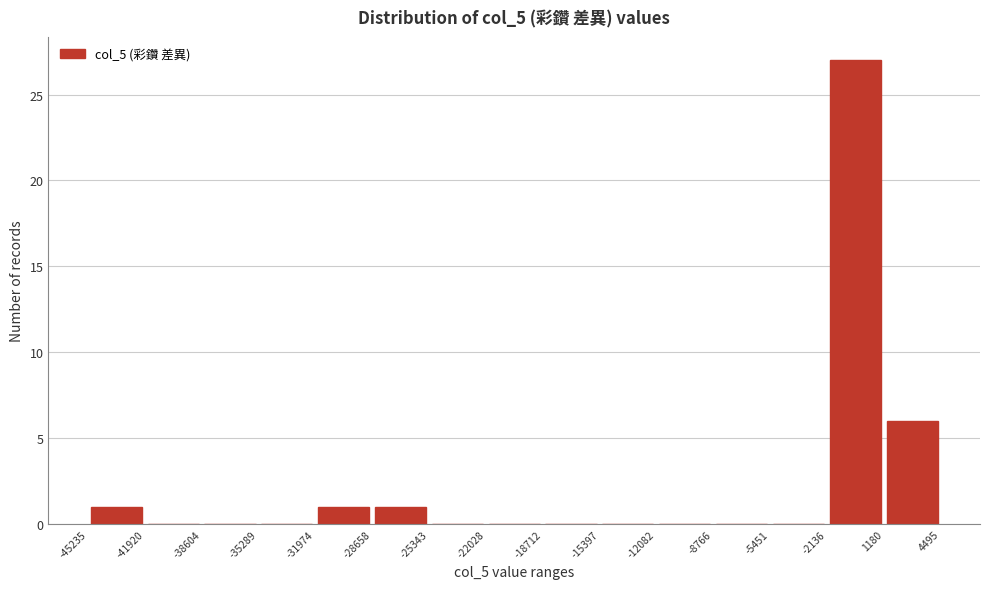

How tall is the bar that spans -45235 to -41920 on the x-axis? The values are not printed on the chart, so give them approximately, as read against the axis.

1